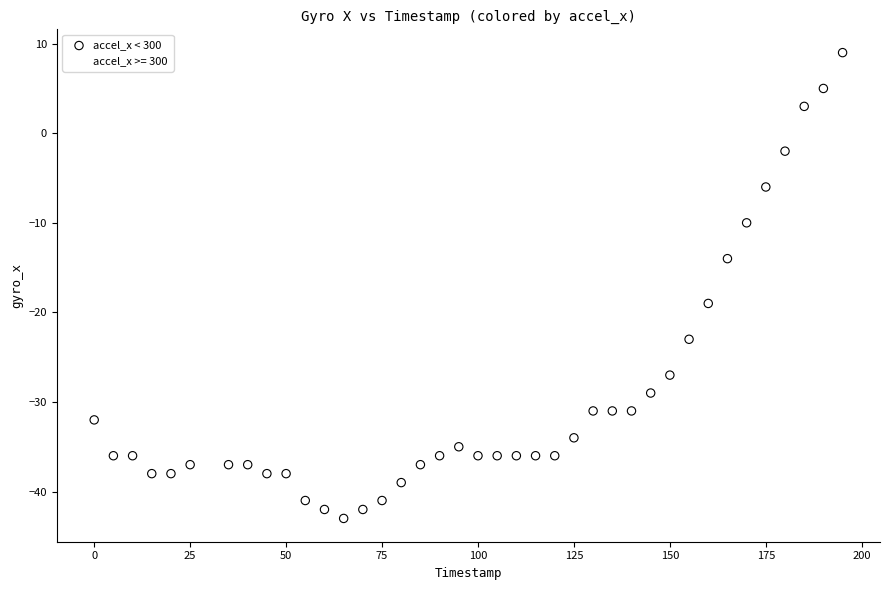

What are all the series names shown in the legend?

accel_x < 300, accel_x >= 300